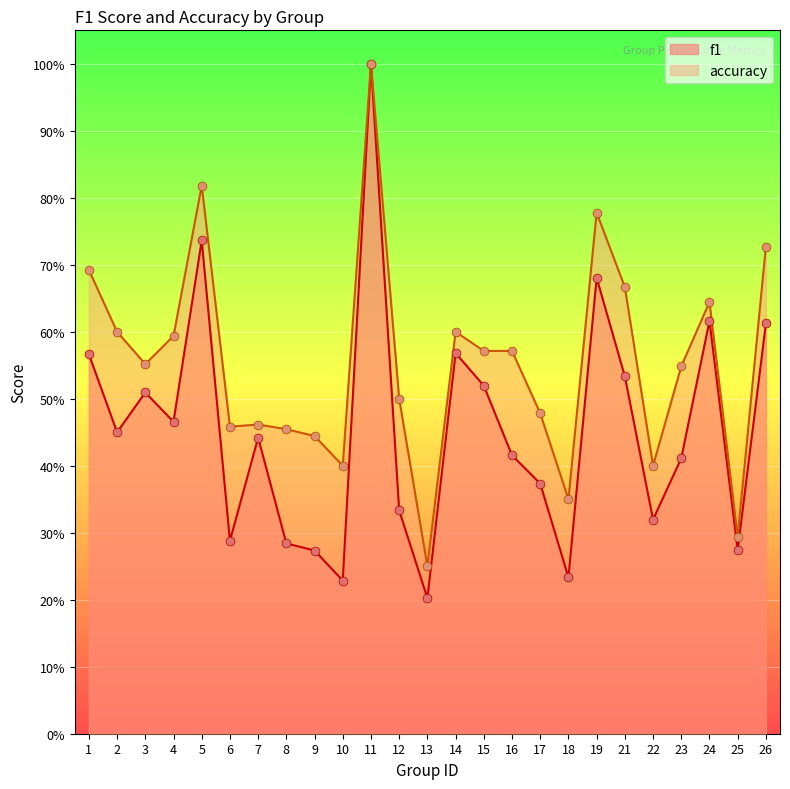

Which series has the widest spread of Y values?

f1